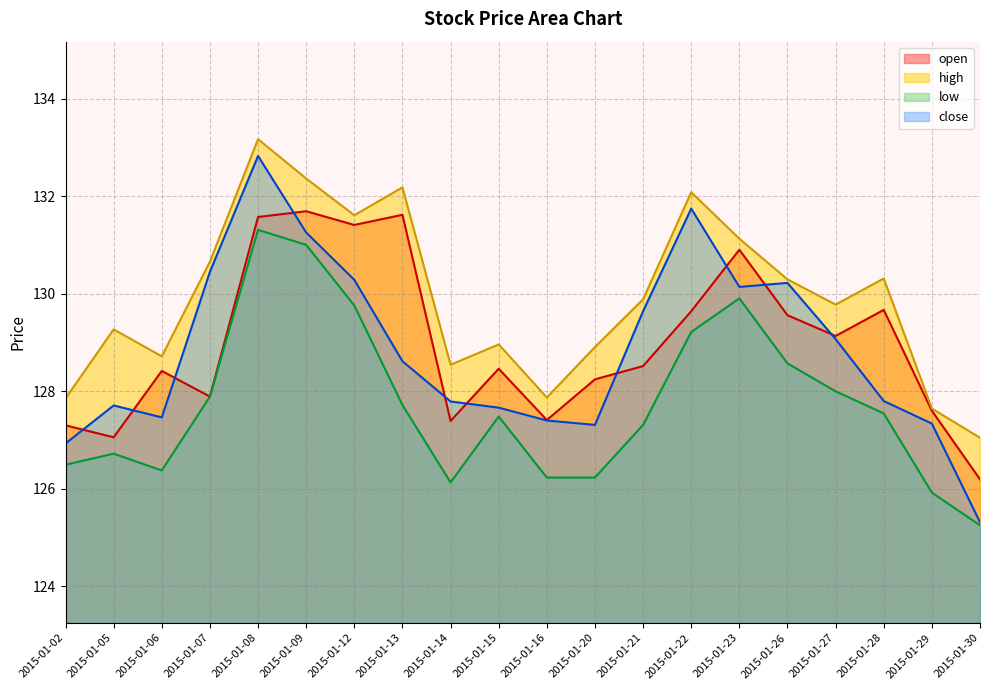

True or false: open and close intersect in this chart.

True